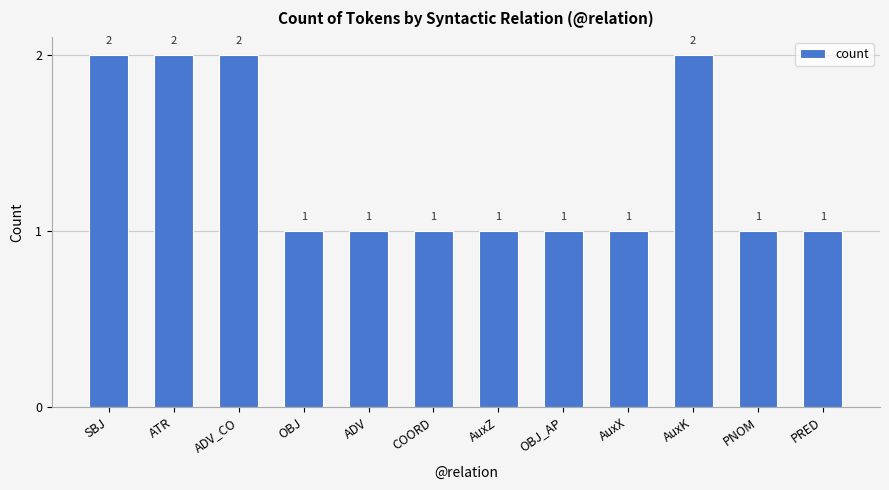

Between SBJ and PNOM, which is larger?

SBJ